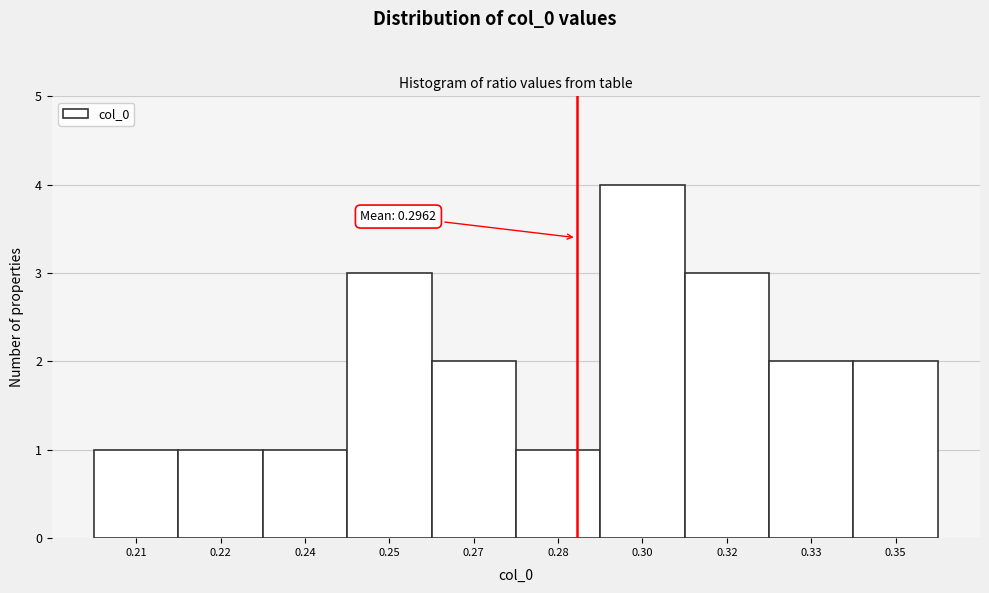

Reading right to left, extract all data points from this chart.

2	2	3	4	1	2	3	1	1	1